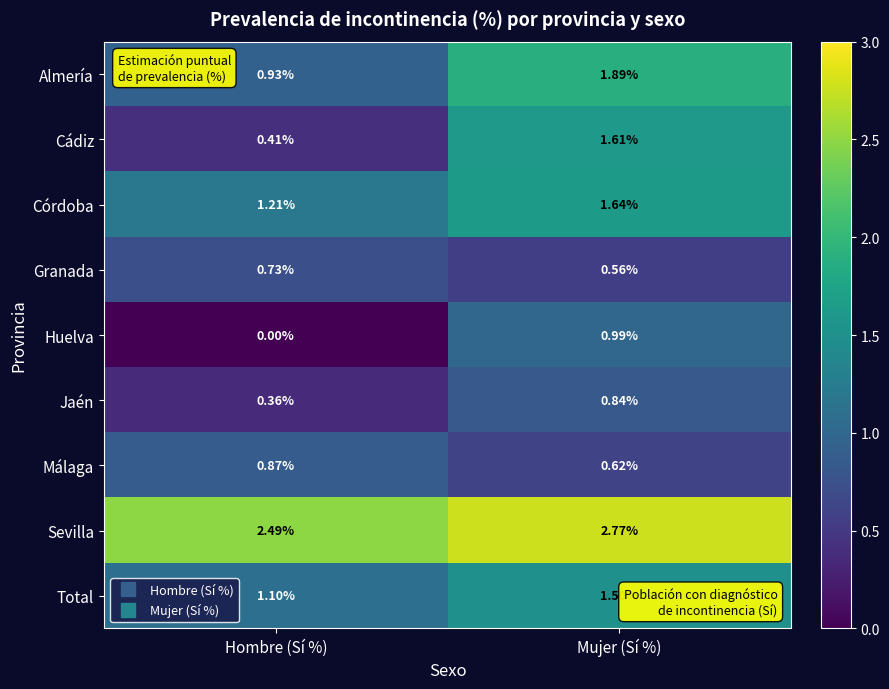

Which series has the widest spread of values?

Cádiz